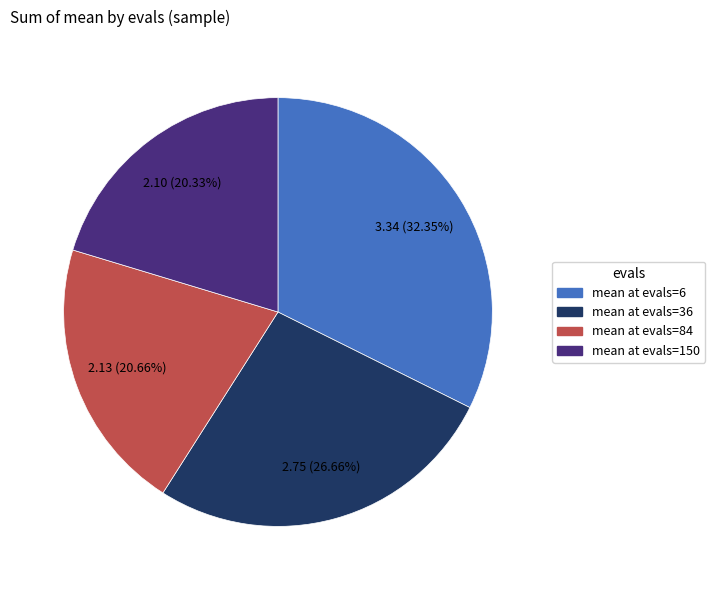

Does any single category account for the majority?

No